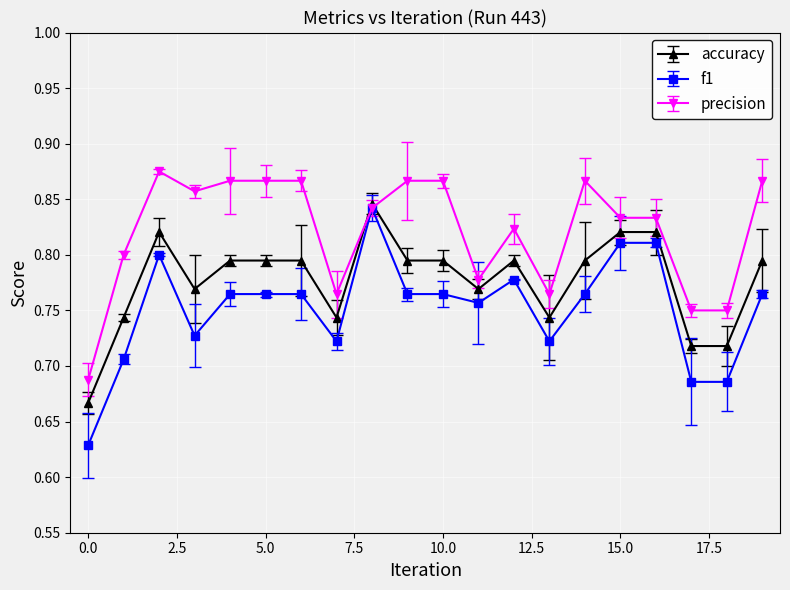

Rank the series by their average value, from highest to lowest.

precision, accuracy, f1